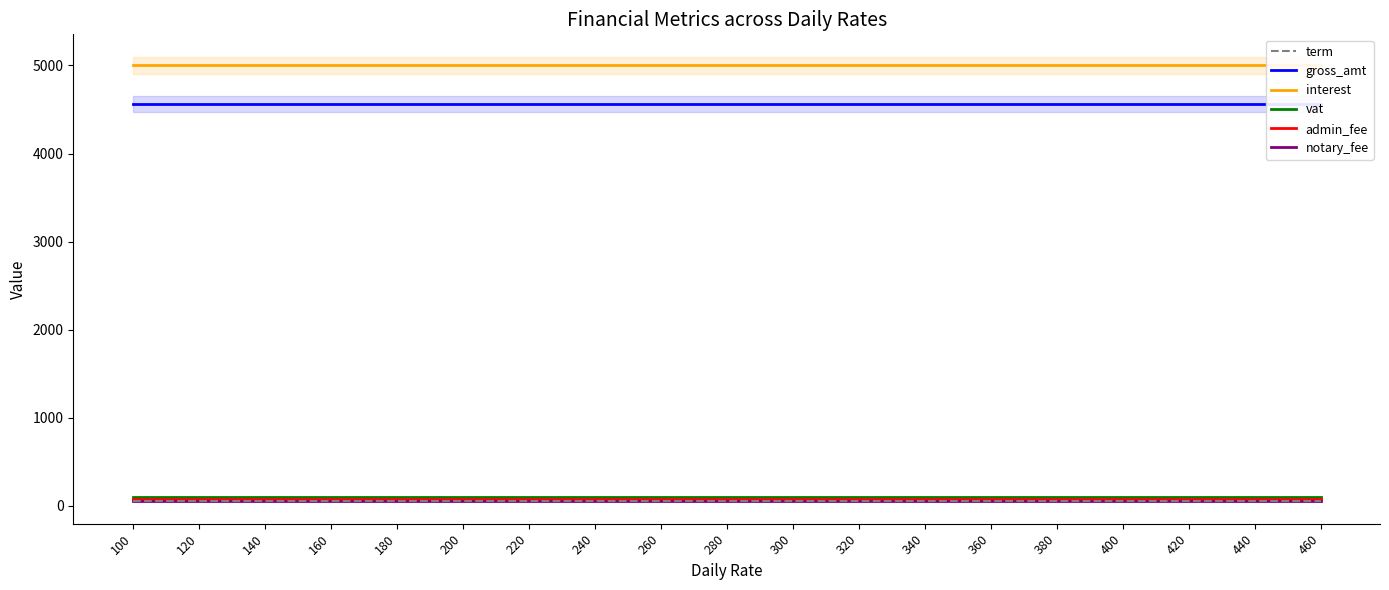

What are all the series names shown in the legend?

term, gross_amt, interest, vat, admin_fee, notary_fee